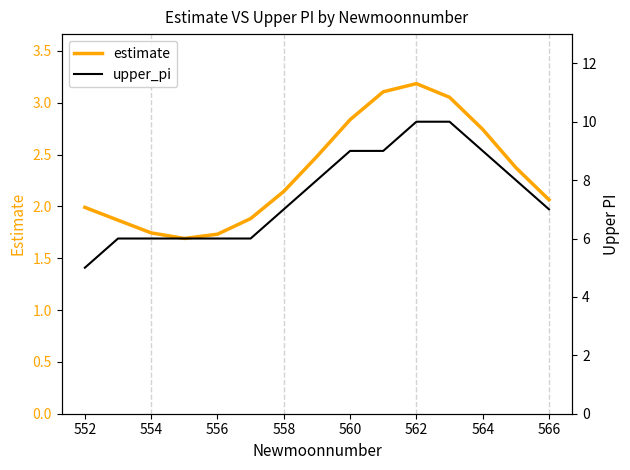

What is the maximum value for estimate?

3.2